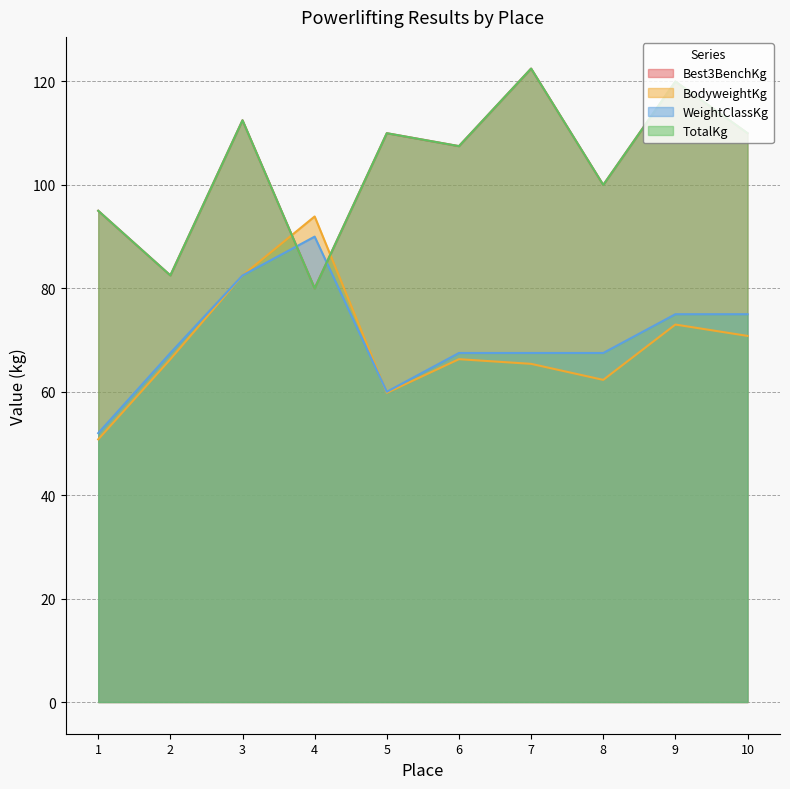

What is the lowest value of the WeightClassKg series?

52.0